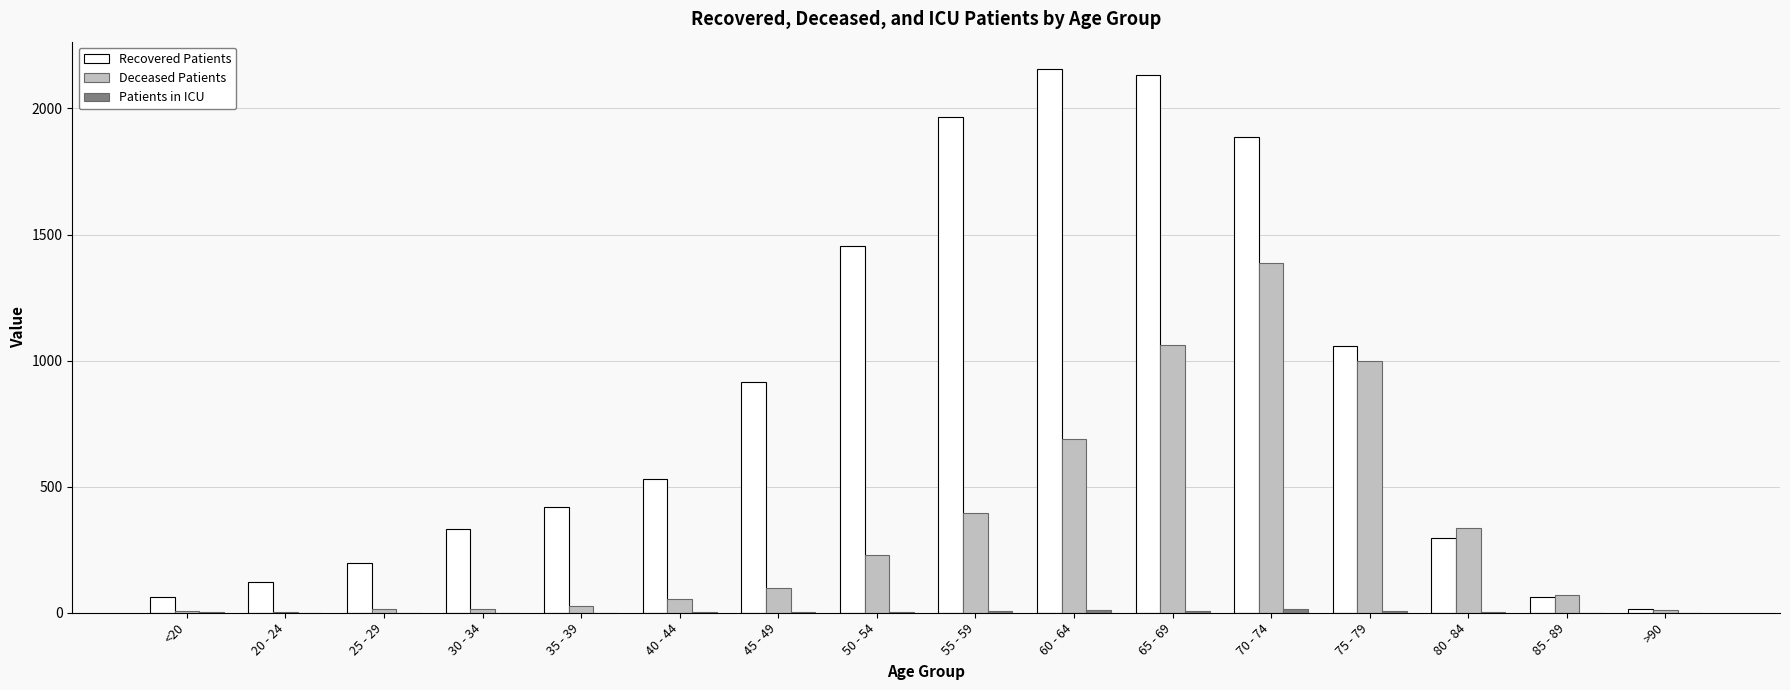

How many groups of bars are there?

16